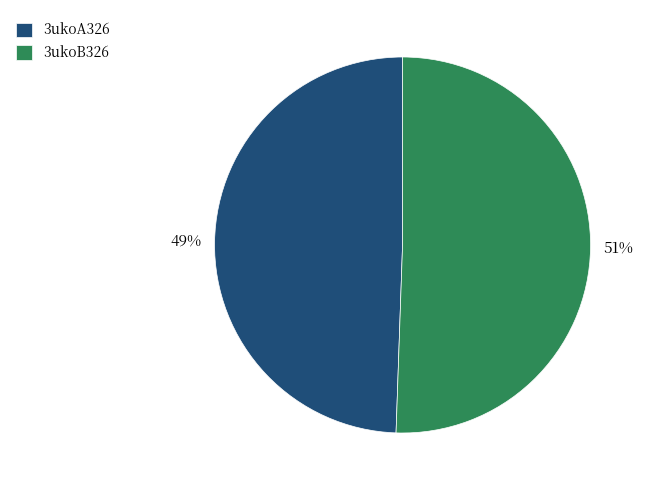

How many segments does this pie chart have?

2